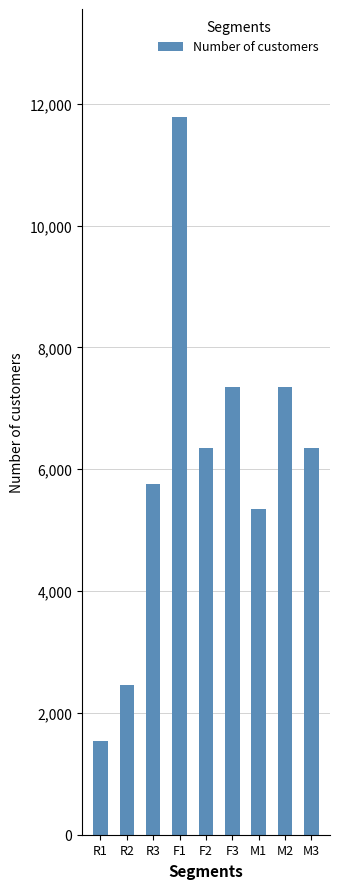

What is the change in value from R3 to F2?

+600